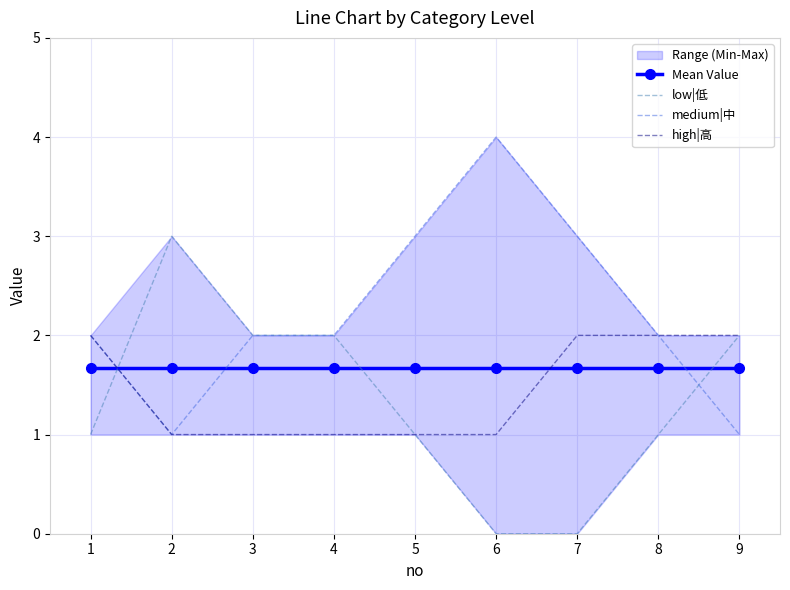

Which series has the widest spread of values?

low|低